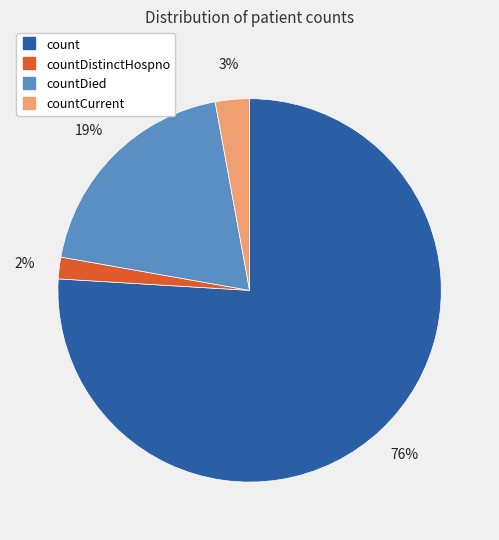

Is there any slice that represents more than half of the pie?

Yes